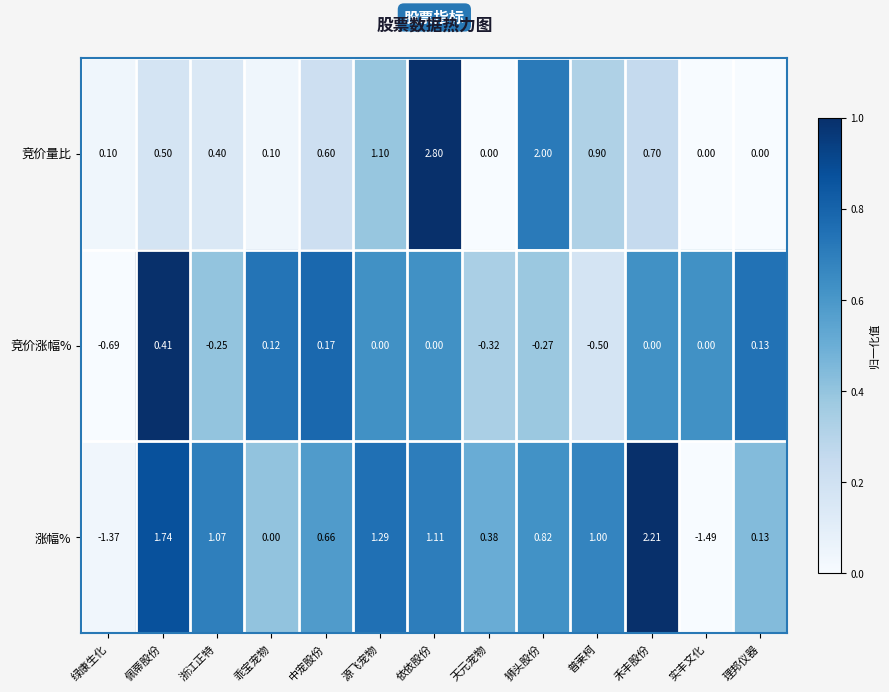

Which series has the widest spread of values?

涨幅%